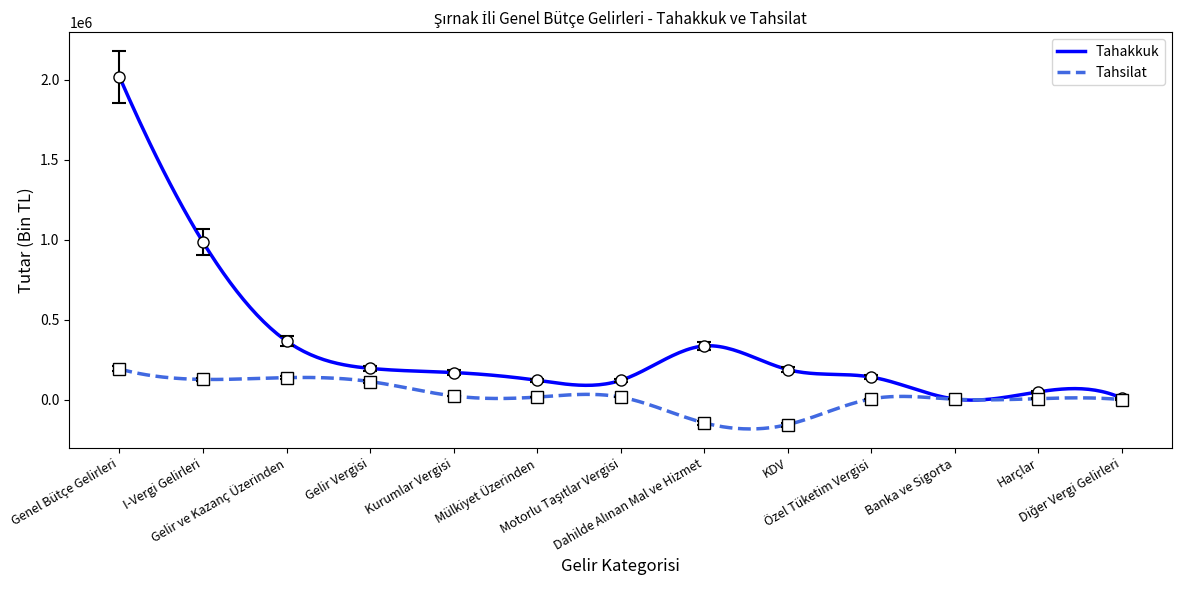

True or false: Tahsilat has a value of 127819.0 at I-Vergi Gelirleri.

True